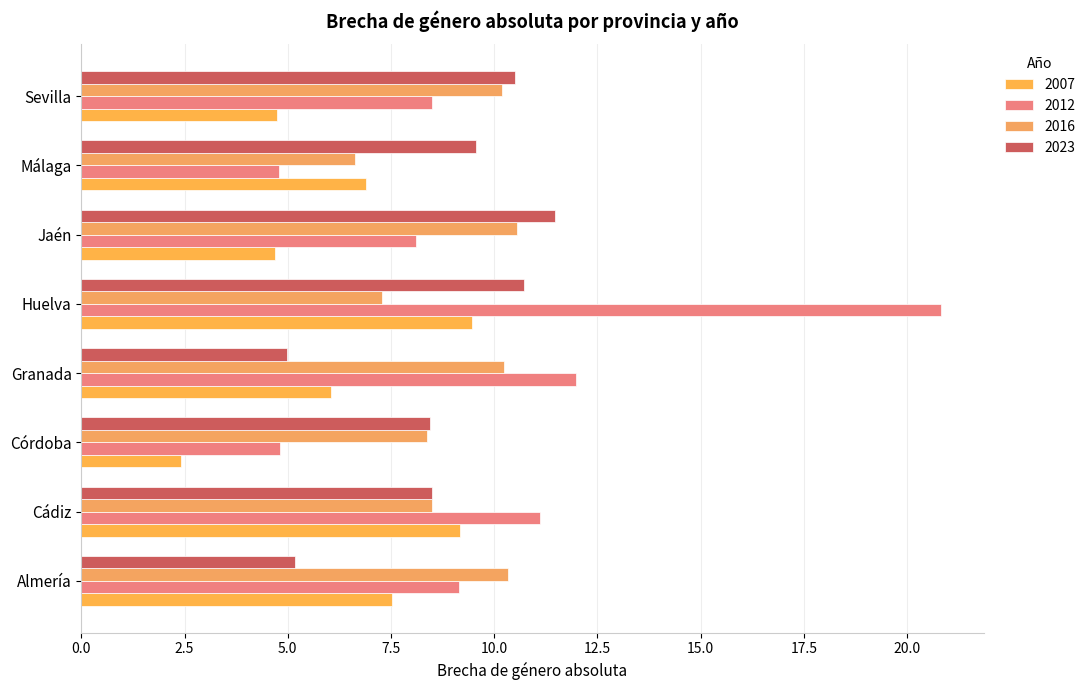

What are all the series names shown in the legend?

2007, 2012, 2016, 2023